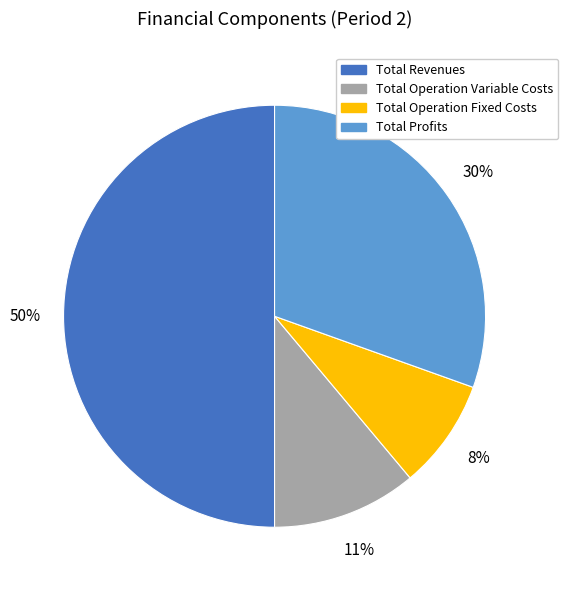

Count the number of slices in the pie.

4